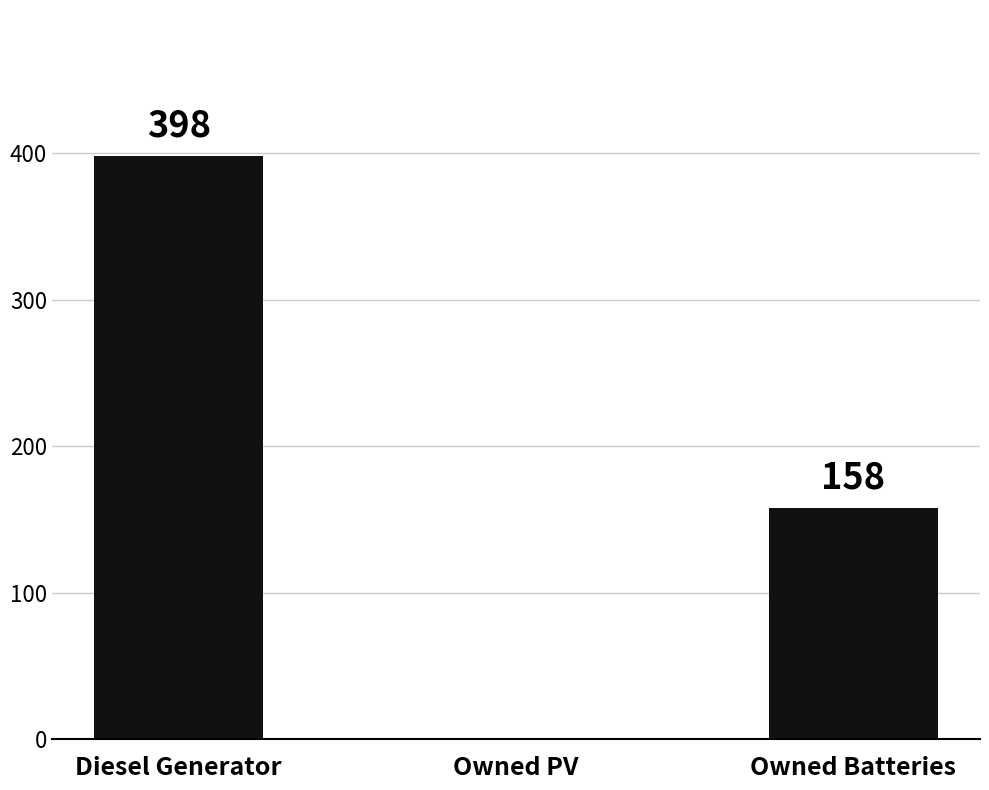

What is the change in value from Diesel Generator to Owned Batteries?

-240